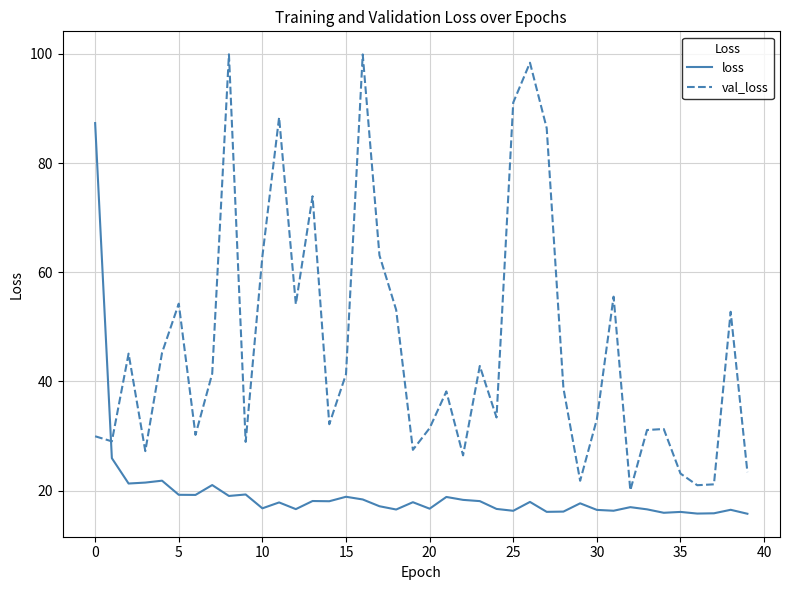

Which series has the largest range (max minus min)?

val_loss